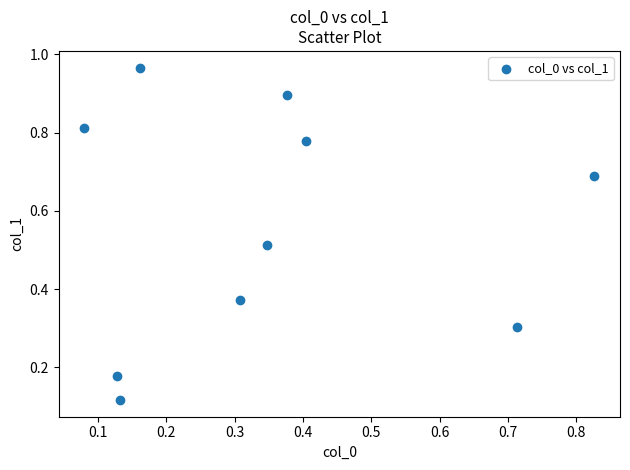

What is the average X value?

0.3